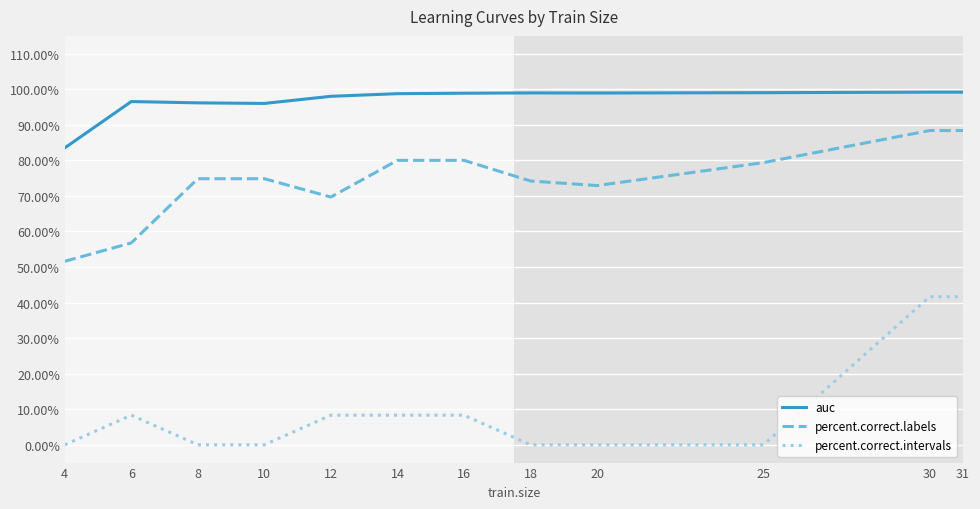

Which series changed the most between 6 and 16?

percent.correct.labels